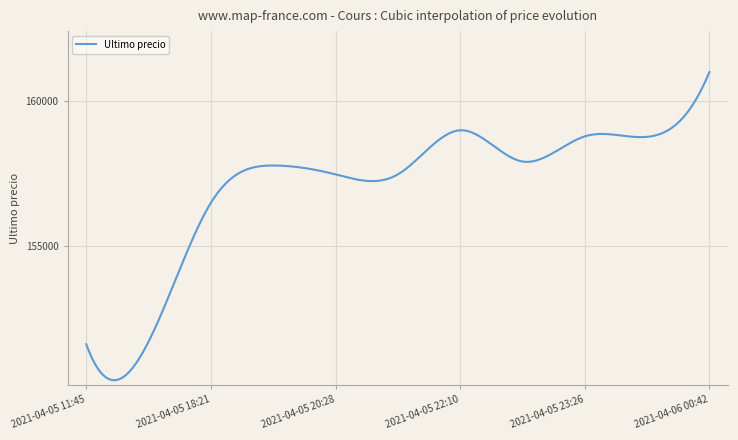

What is the smallest value displayed?

150399.3